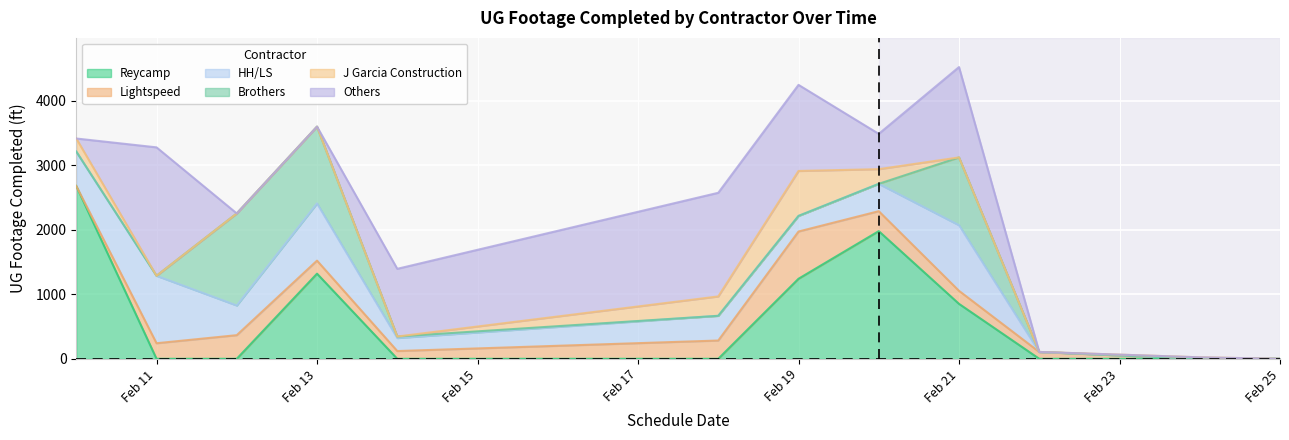

Which series has the widest spread of values?

Reycamp